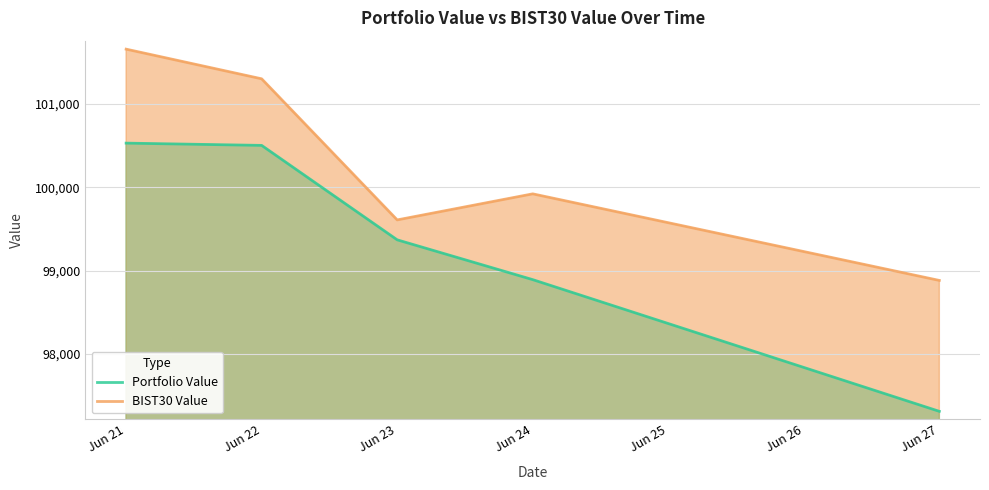

Reading left to right, list all the values displayed in this chart.

Portfolio Value: Jun 21=100529.0	Jun 22=100501.8	Jun 23=99369.9	Jun 24=98892.8	Jun 27=97314.5
BIST30 Value: Jun 21=101655.2	Jun 22=101299.7	Jun 23=99608.6	Jun 24=99921.0	Jun 27=98883.4